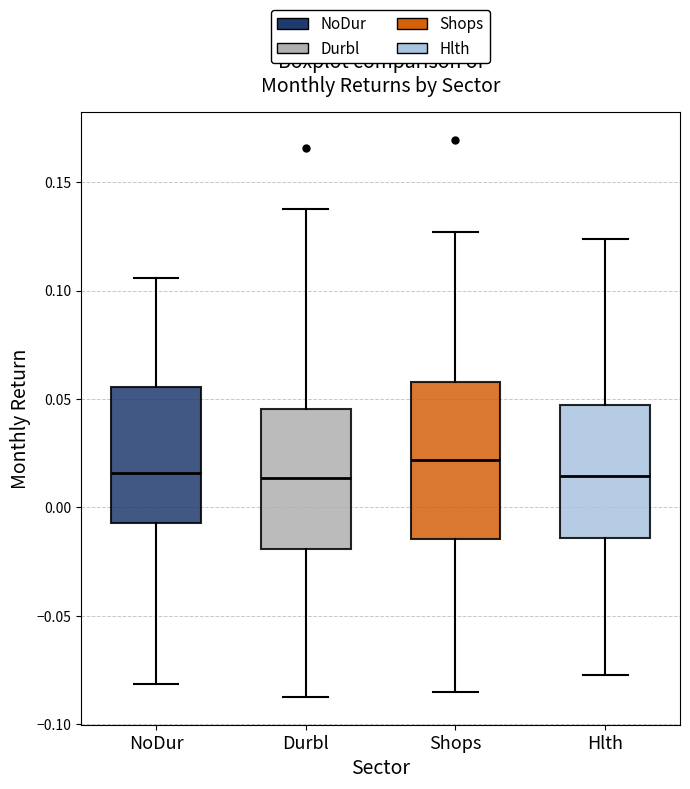

Where does the median line of the box for Hlth sit on the y-axis? The values are not printed on the chart, so give them approximately, as read against the axis.

0.015